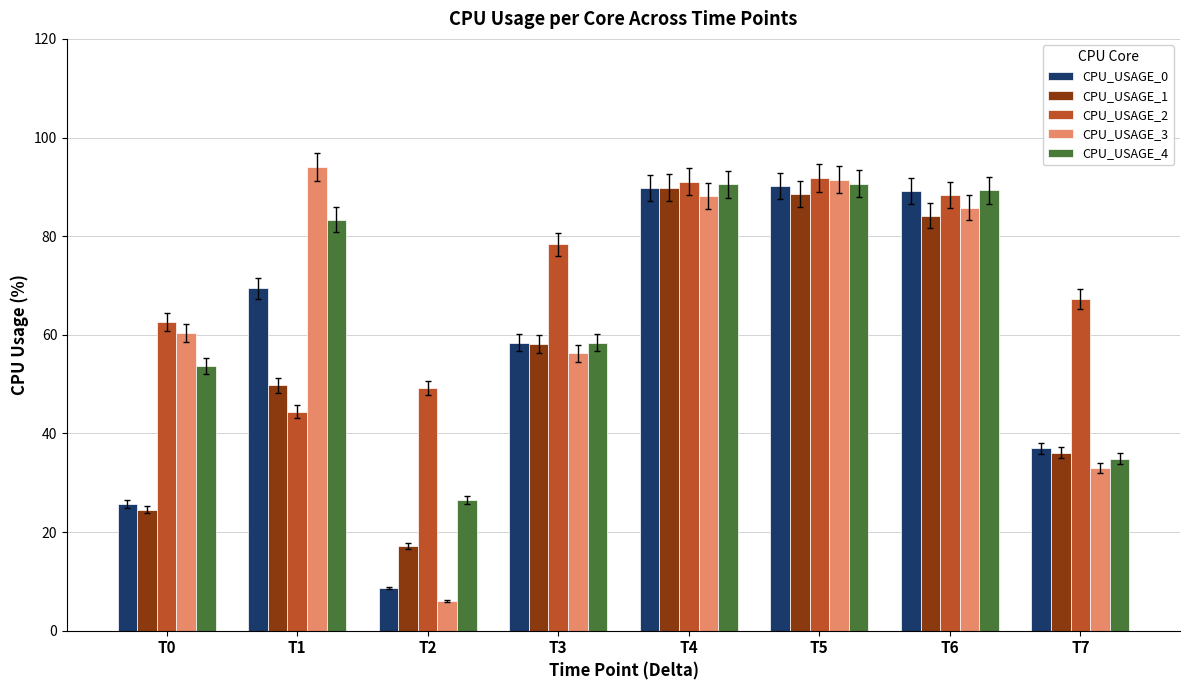

Read the CPU_USAGE_0 value at T4.

89.7